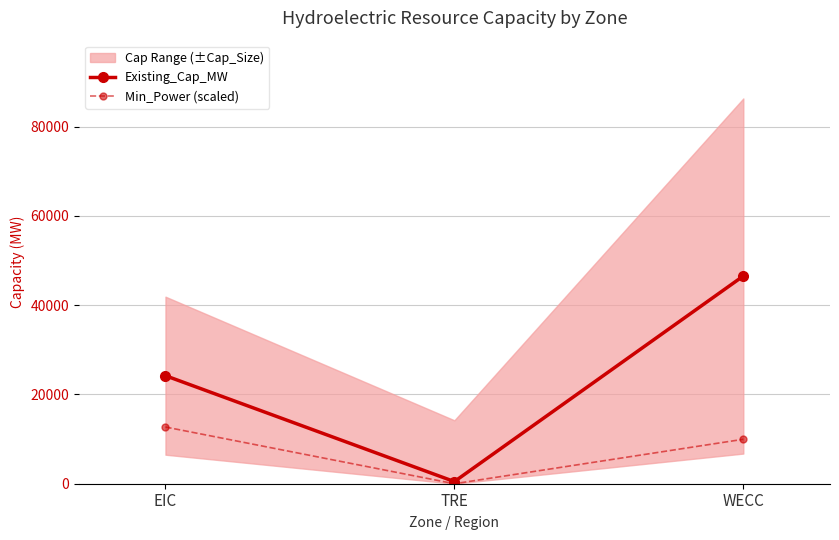

How many values in Min_Power (scaled) are above zero?

2